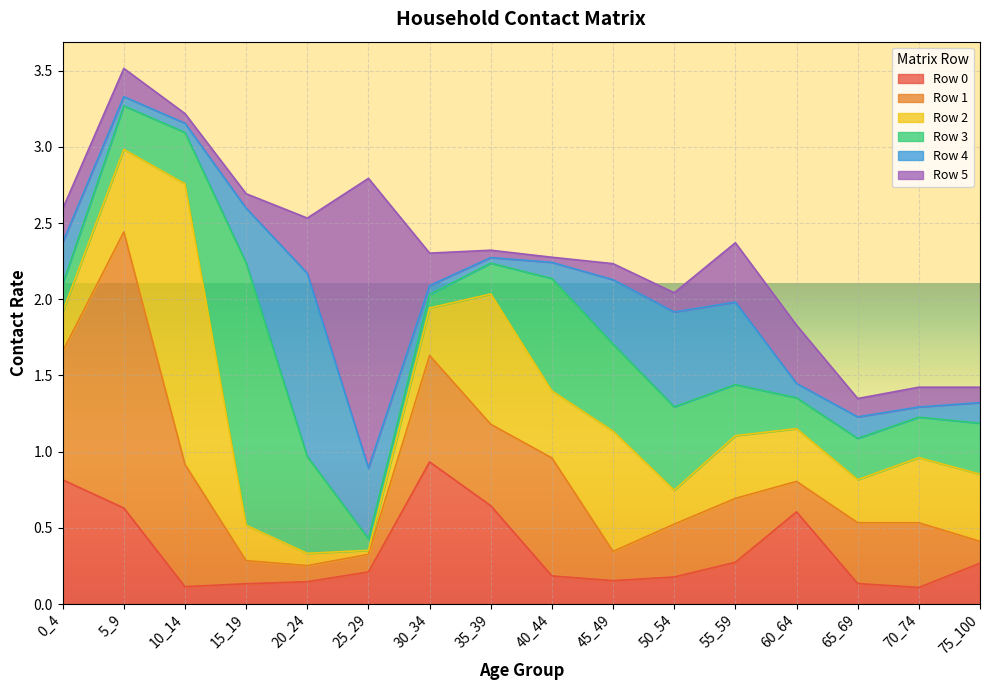

At which category does the chart reach its peak across all series?

25_29